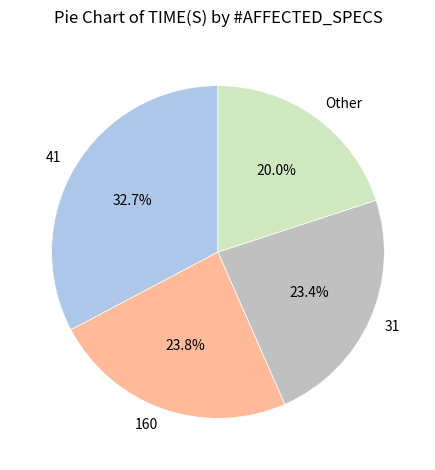

Do Other and 160 together represent more than half of the pie?

No